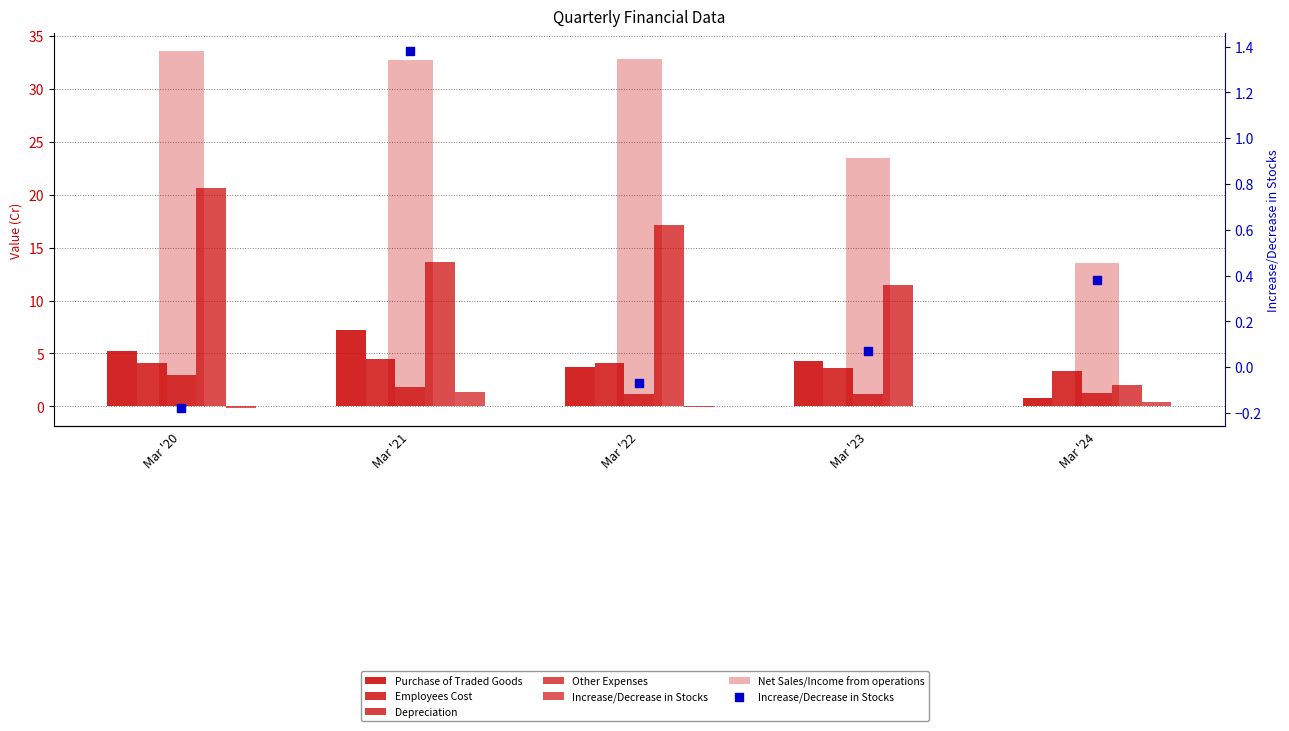

Is the value of Purchase of Traded Goods at Mar '21 greater than the value of Depreciation at Mar '22?

Yes